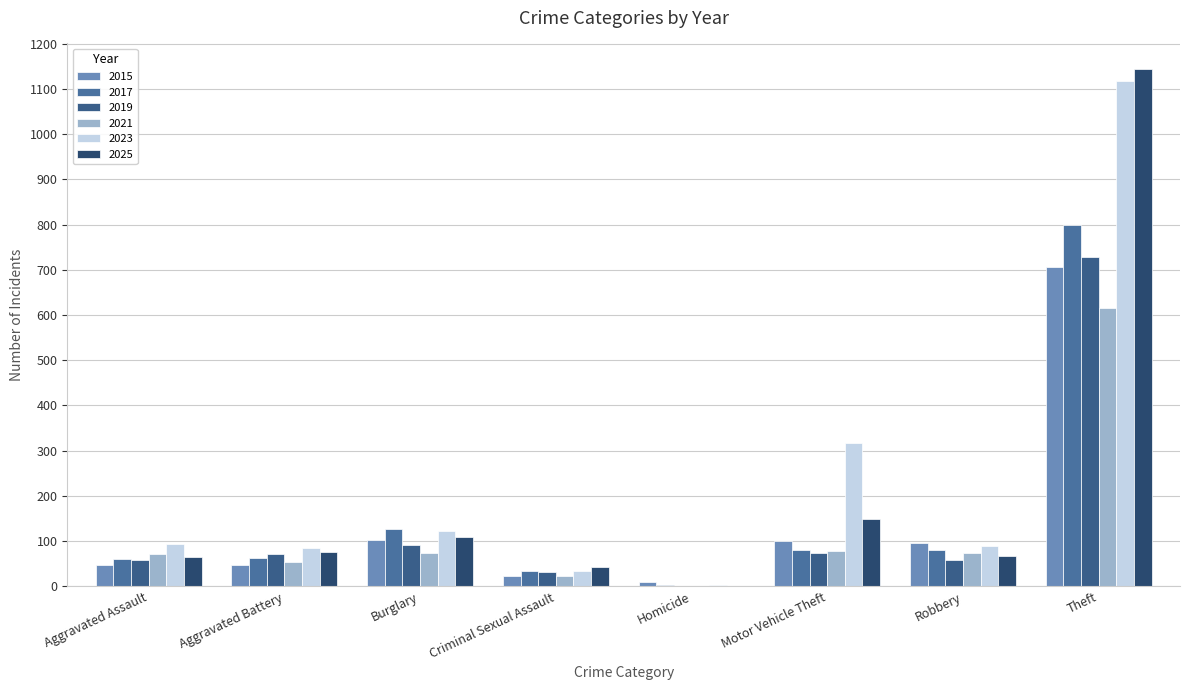

How many groups of bars are there?

8